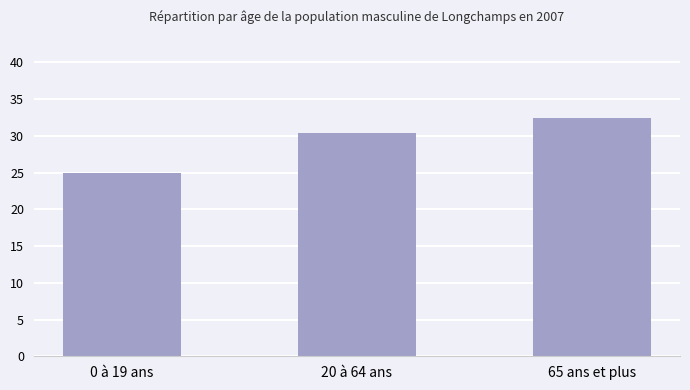

What value does the data have at 65 ans et plus?

32.4